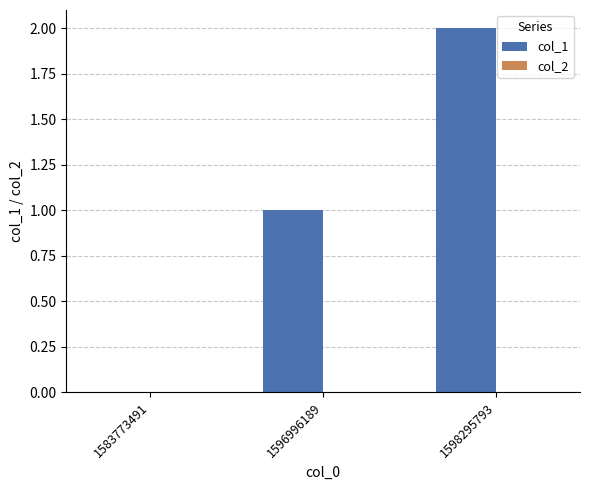

Which category has the highest value across all series?

1598295793